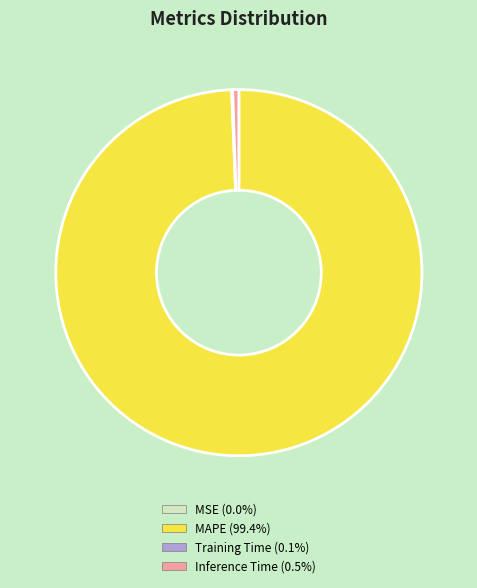

Is there any slice that represents more than half of the pie?

Yes